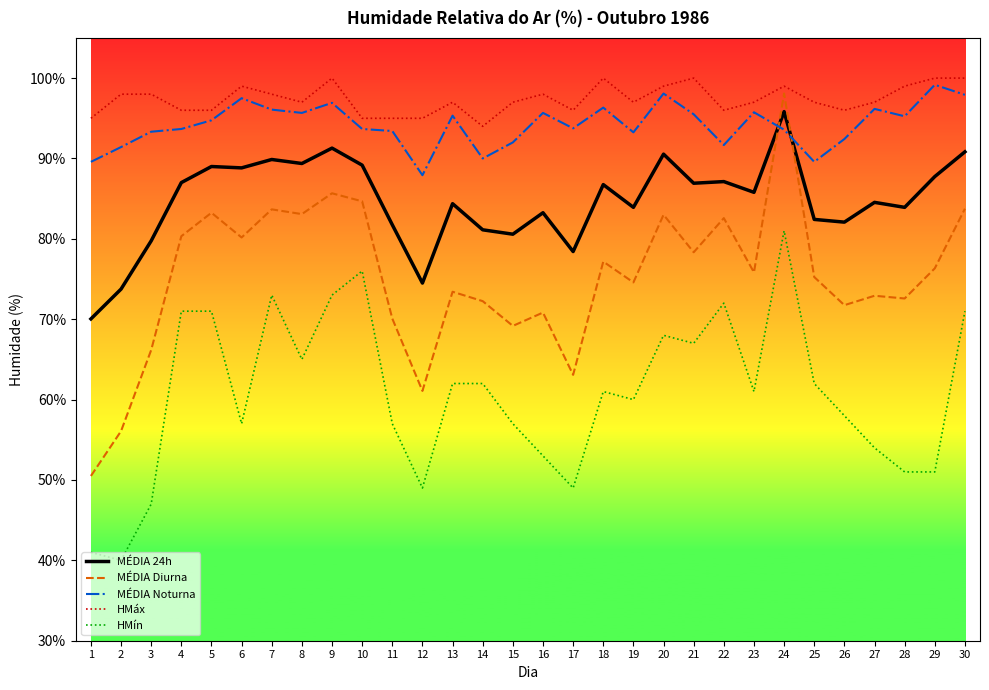

What is the lowest value of the MÉDIA Noturna series?

87.9